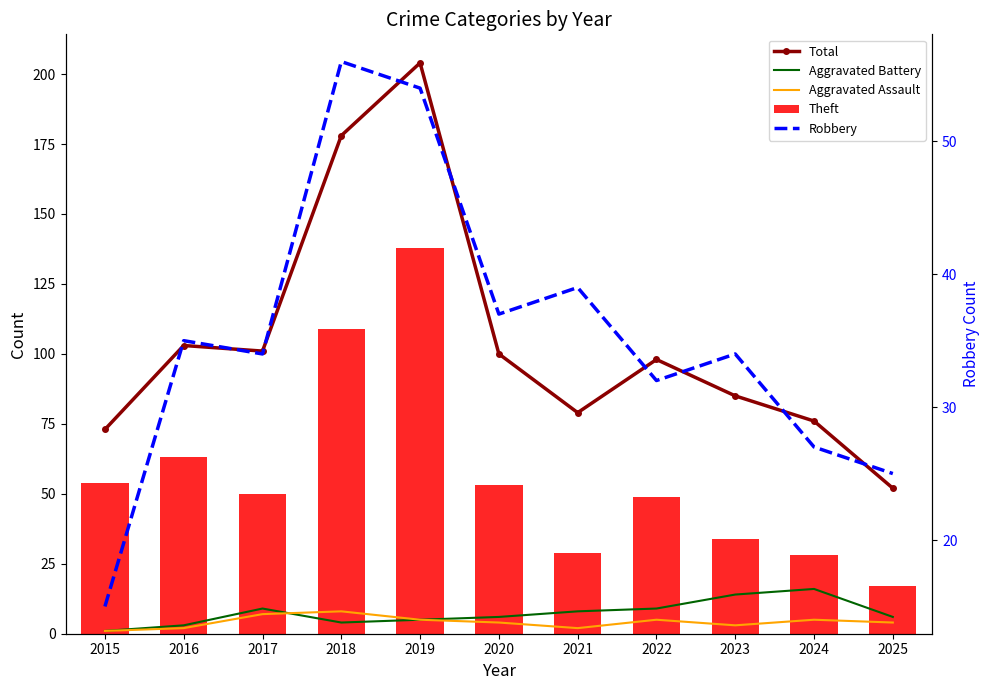

Is it true that Aggravated Assault equals 0 at 2015?

False